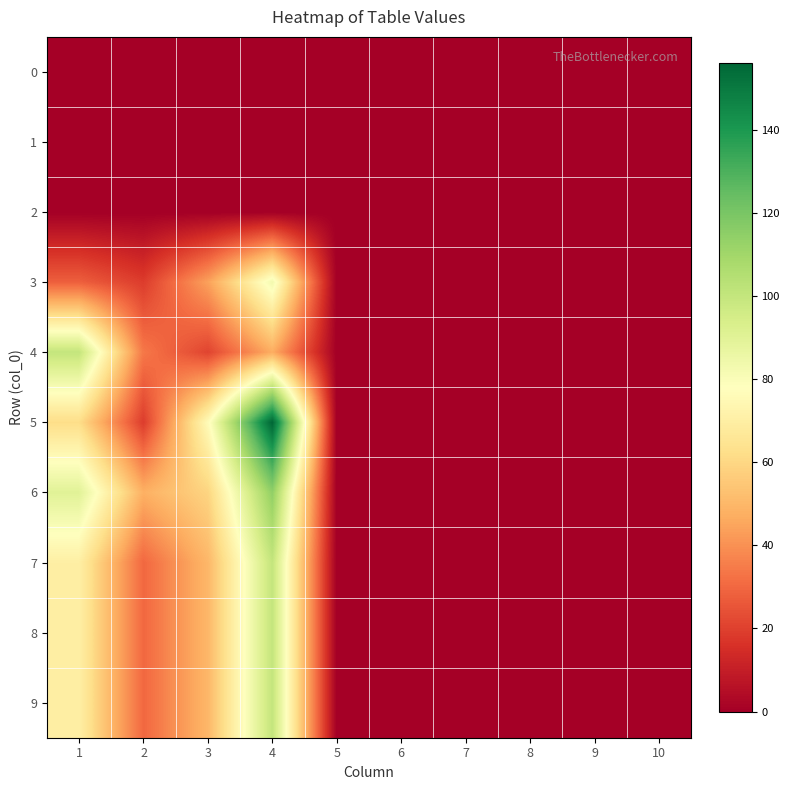

Rank the series at 2 from lowest to highest value.

0, 1, 2, 3, 5, 7, 8, 9, 4, 6